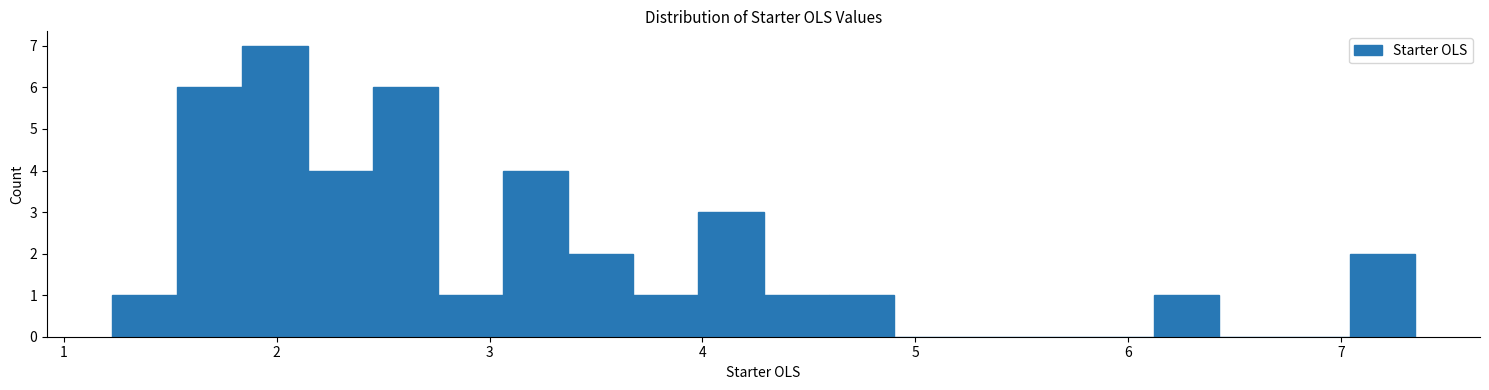

Around what value on the x-axis is the tallest bar? Give the approximate position of its centre, as read against the axis.

2.0